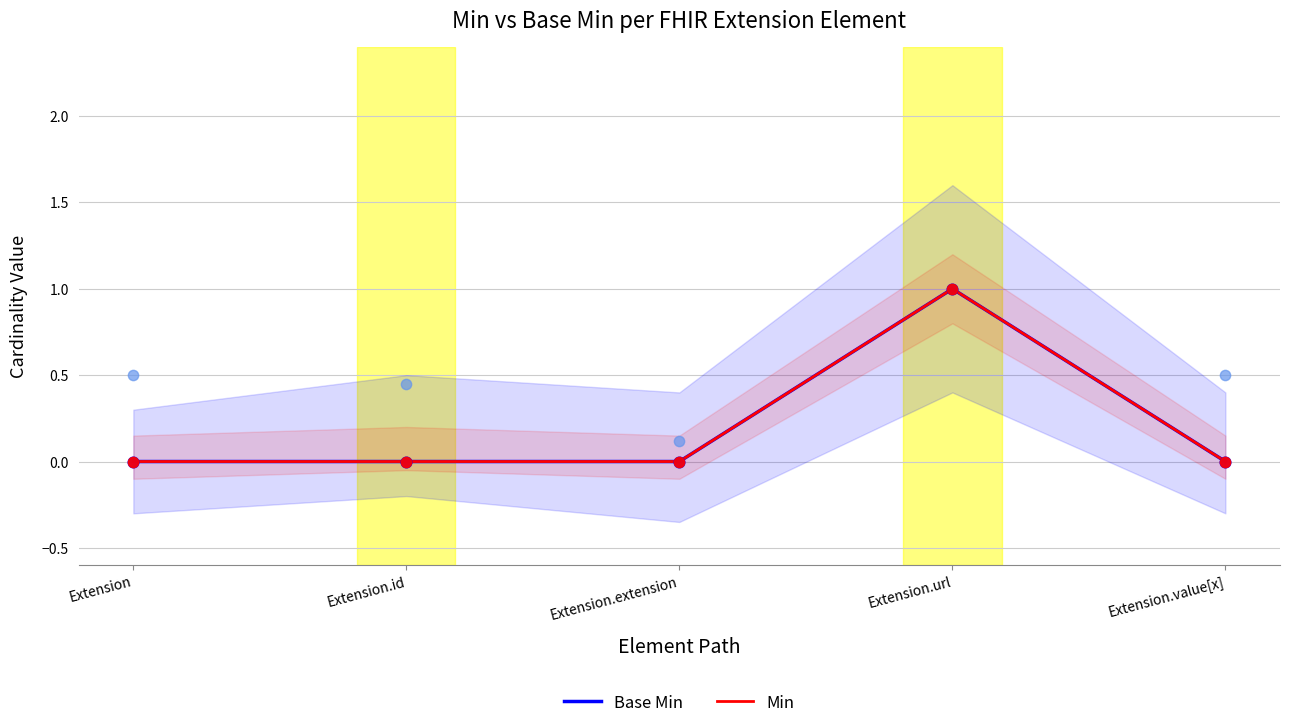

Which series has the largest total across all categories?

Base Min